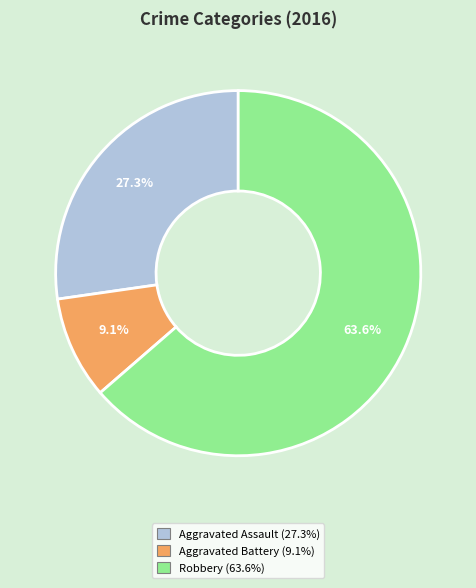

Is Robbery the majority of the pie?

Yes